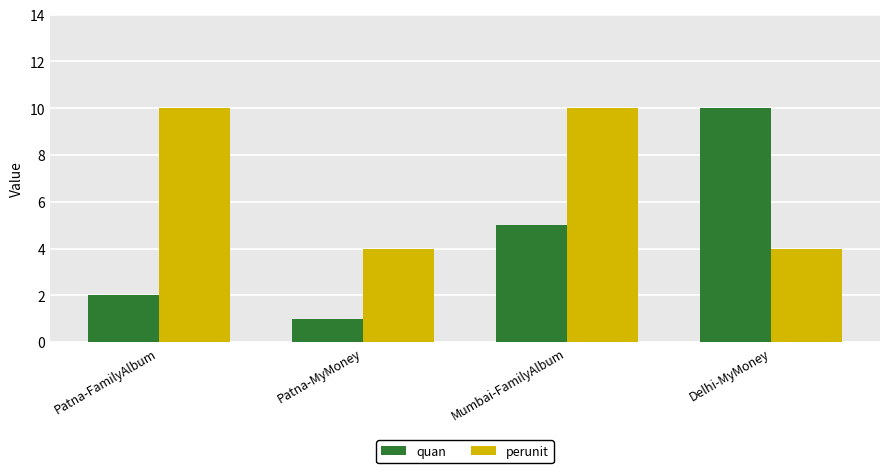

What is the difference between the maximum and minimum values in the perunit series?

6